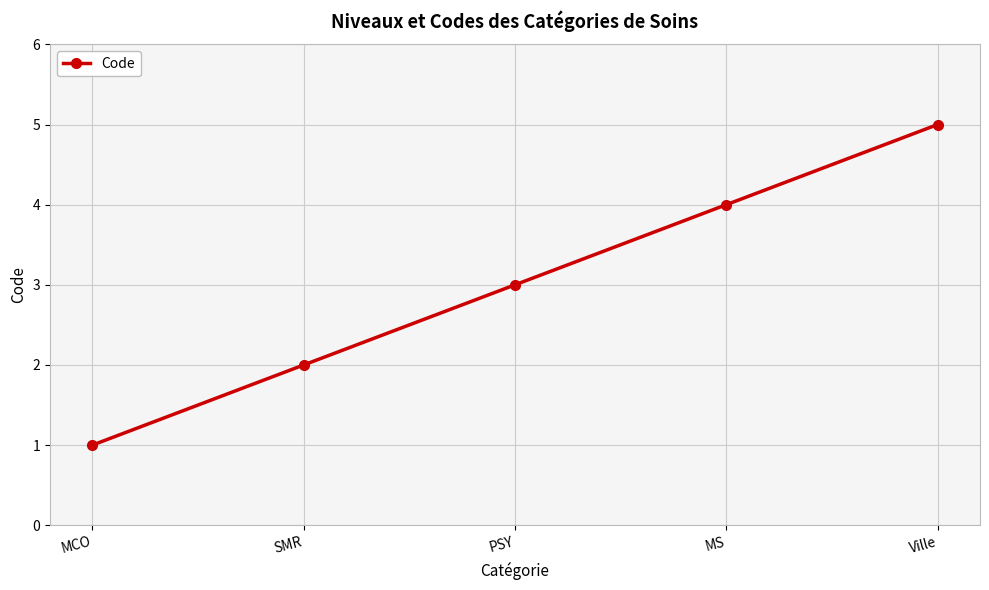

Where is the data nearest to the value 3?

PSY